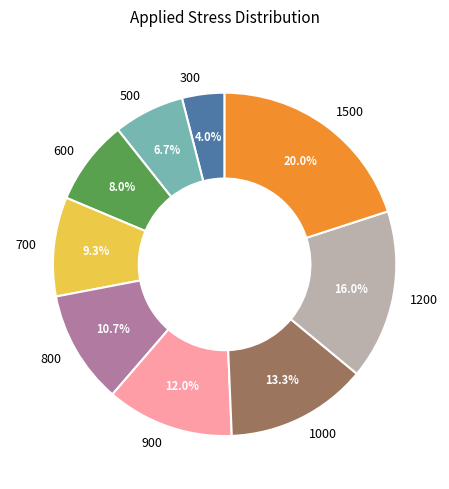

Count the number of slices in the pie.

9